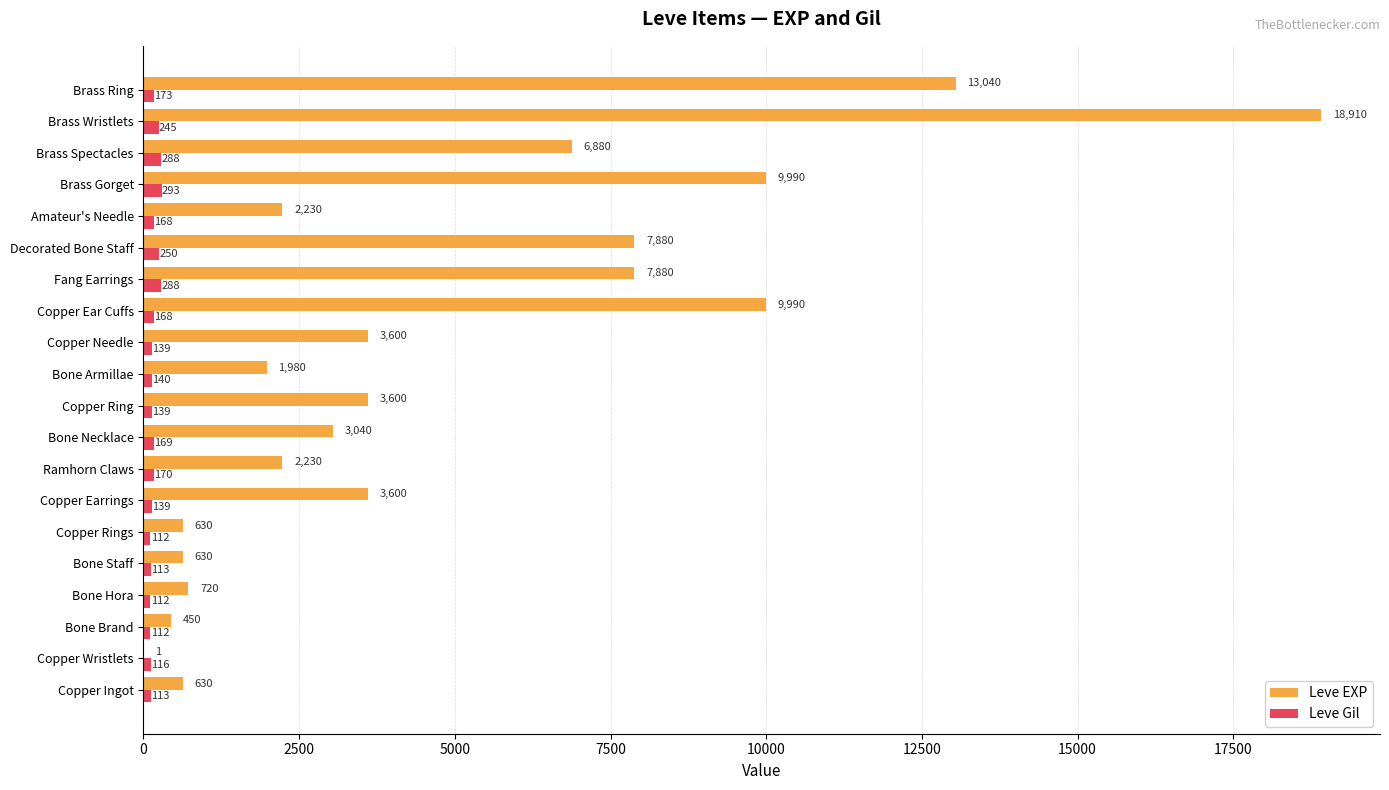

True or false: Leve EXP has a value of 3600 at Copper Ring.

True